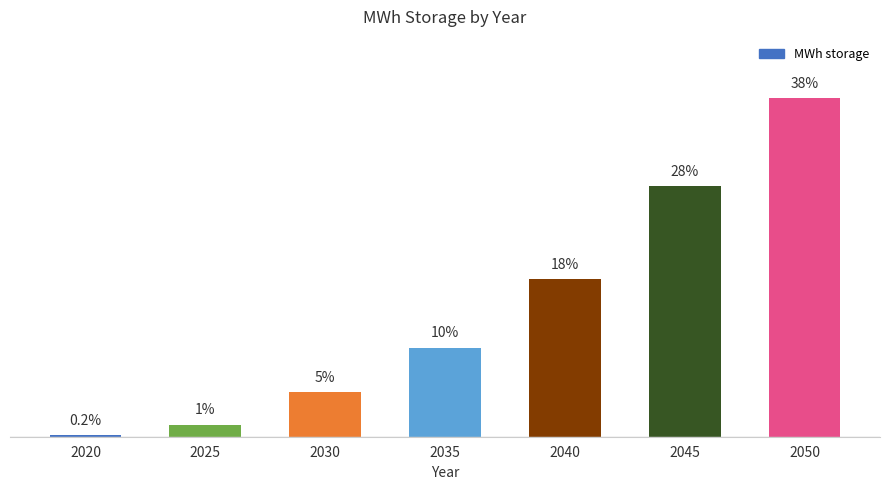

Where does the data first go above 1142857?

2035